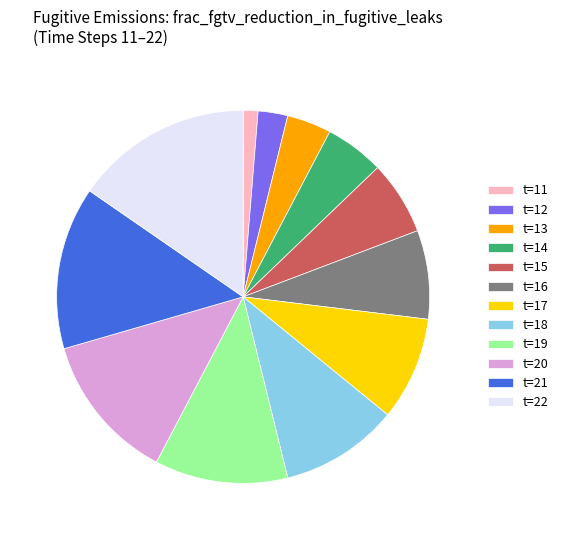

Is there a majority slice in this chart?

No